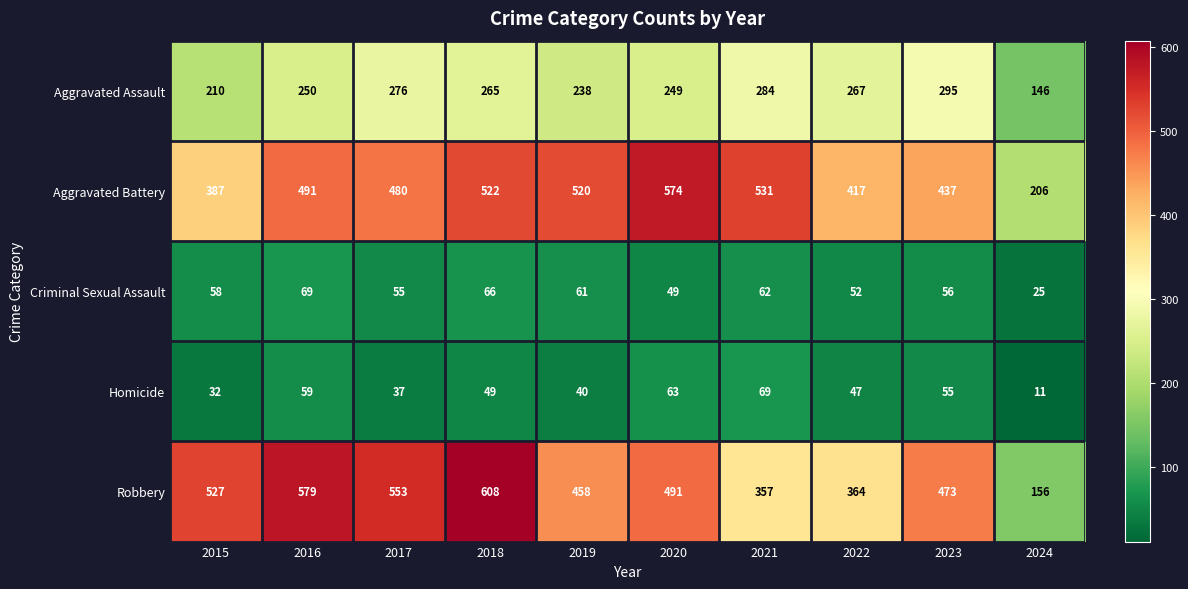

At how many categories does at least one series exceed 180?

10